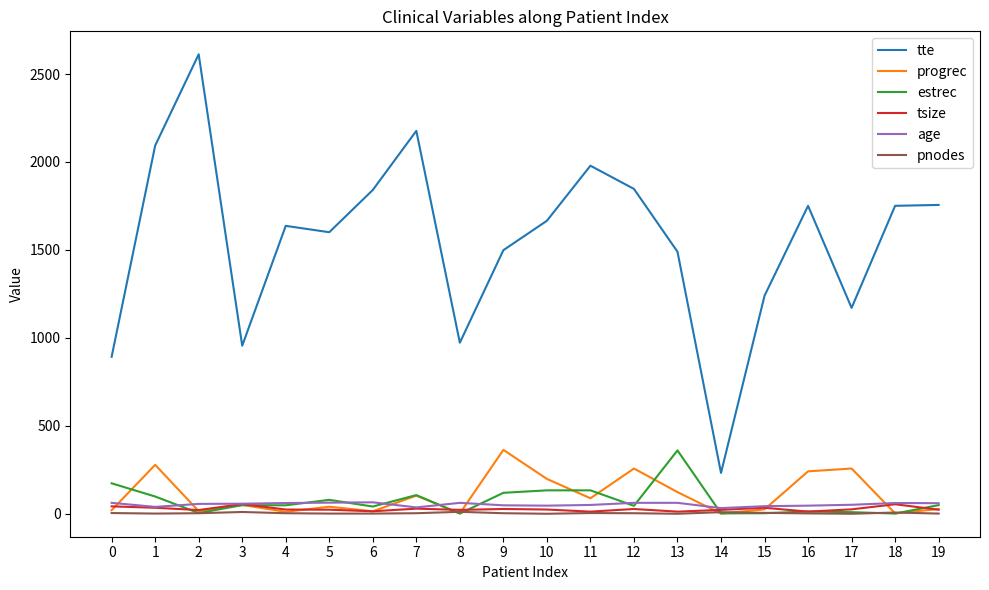

Does the chart display data point markers on the line(s)?

No